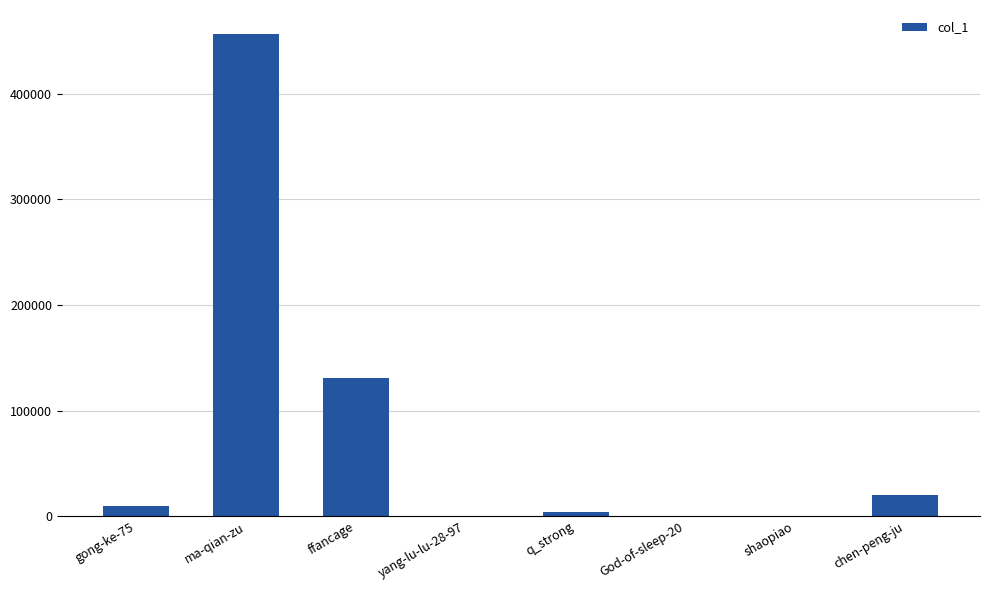

Between God-of-sleep-20 and gong-ke-75, which is larger?

gong-ke-75